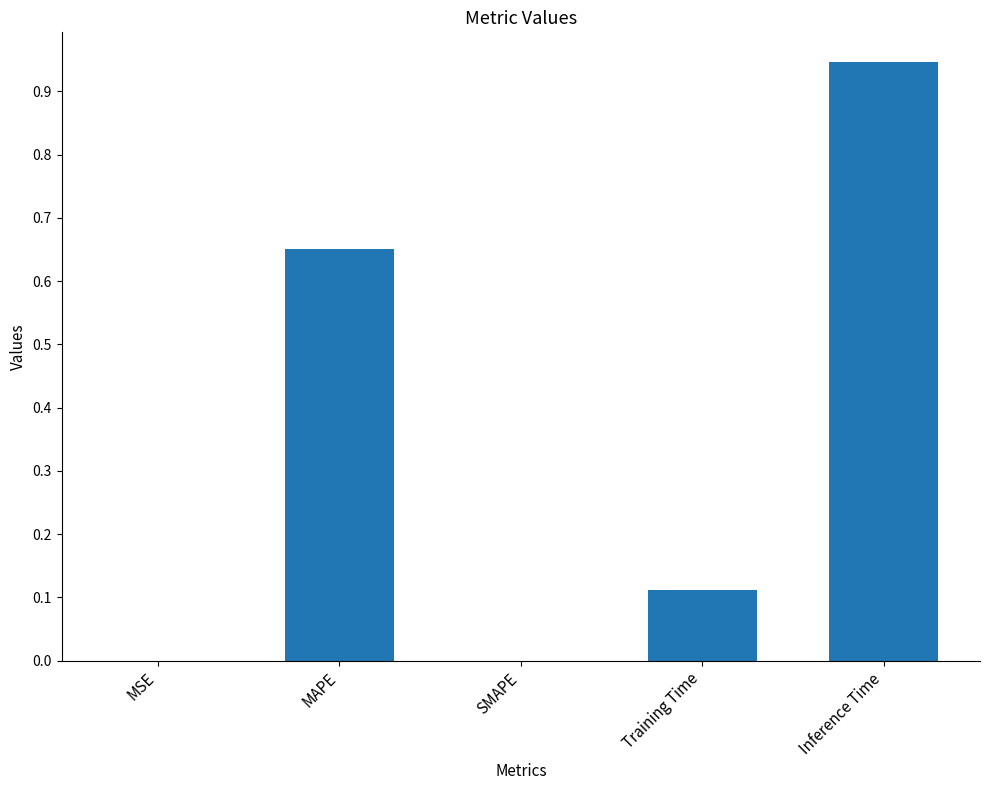

Between SMAPE and Training Time, which is larger?

Training Time